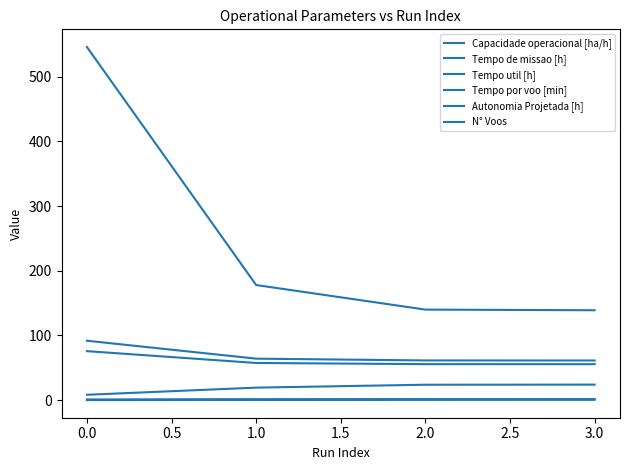

How many lines are shown in the chart?

6